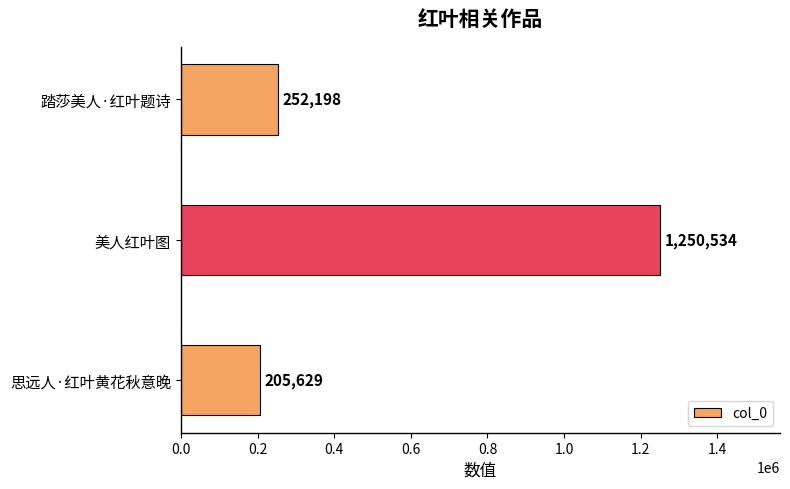

What is the sum of all values?

1708361